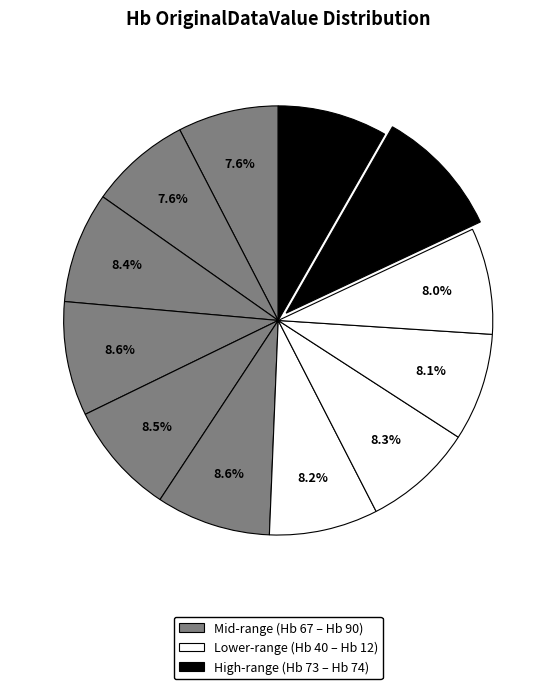

How many segments does this pie chart have?

12